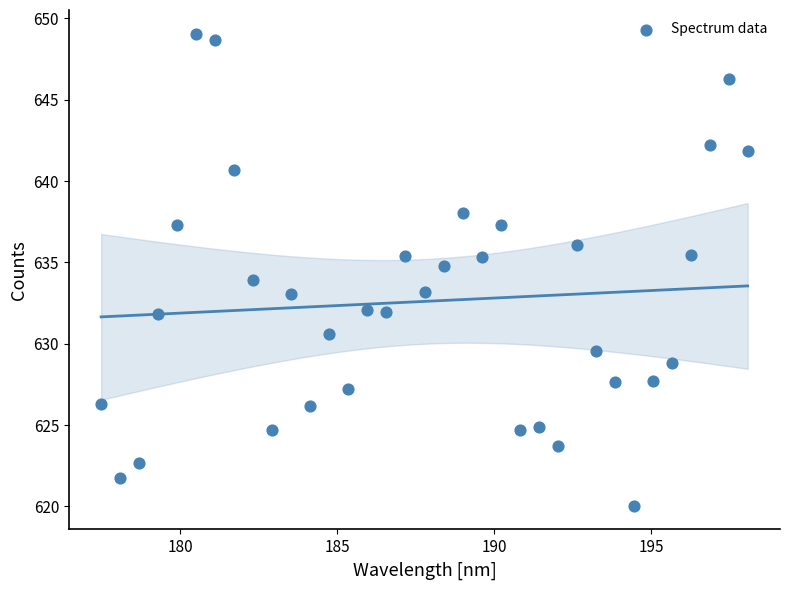

What is the range of X values (max minus min)?

20.6